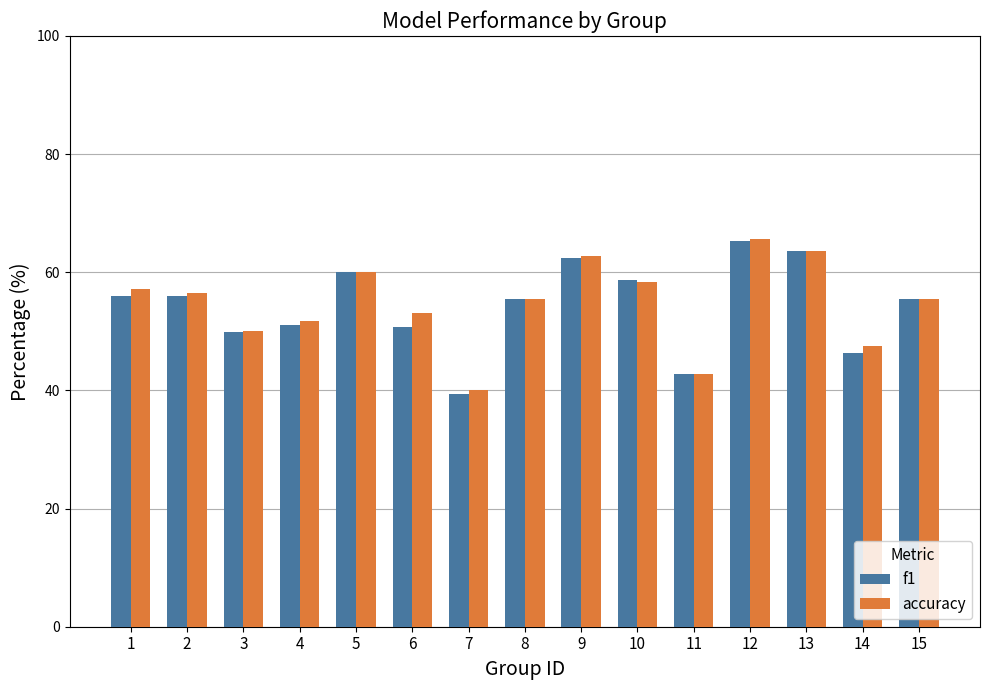

At which label does accuracy first exceed 55?

1